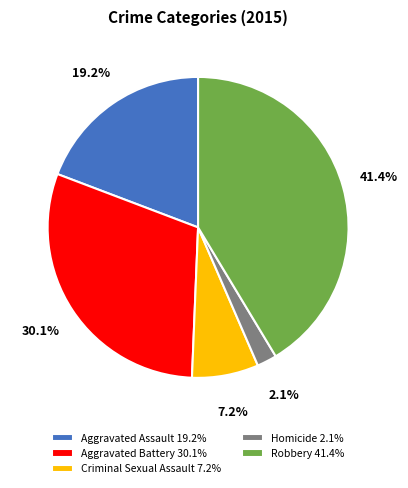

Rank the categories by value from highest to lowest.

Robbery, Aggravated Battery, Aggravated Assault, Criminal Sexual Assault, Homicide